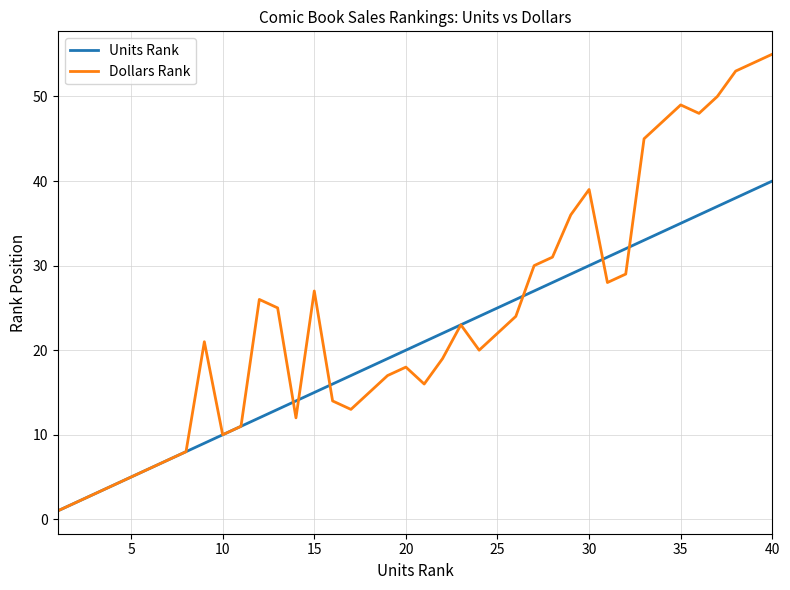

Which series has the largest total across all categories?

Dollars Rank